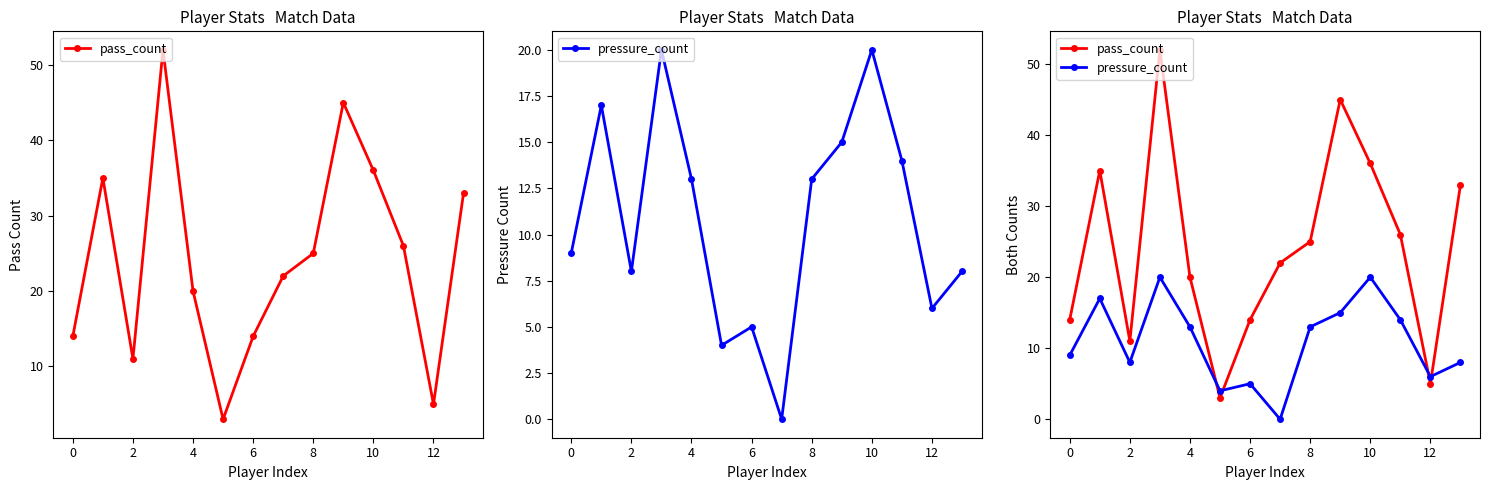

Which series has the largest total across all categories?

pass_count